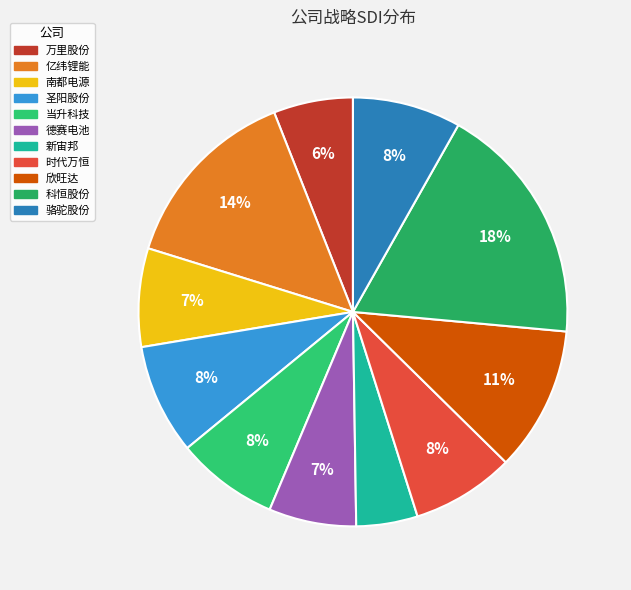

Is 圣阳股份 the majority of the pie?

No